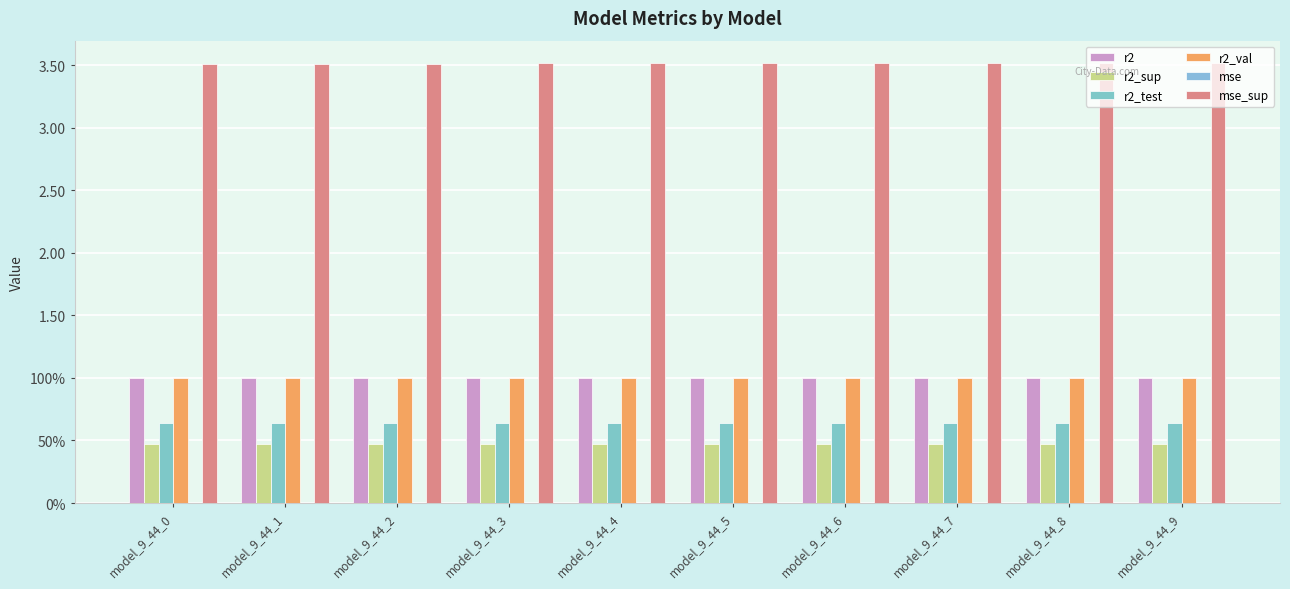

Reading right to left, what are all the values shown in this chart?

r2: model_9_44_9=1.0	model_9_44_8=1.0	model_9_44_7=1.0	model_9_44_6=1.0	model_9_44_5=1.0	model_9_44_4=1.0	model_9_44_3=1.0	model_9_44_2=1.0	model_9_44_1=1.0	model_9_44_0=1.0
r2_sup: model_9_44_9=0.5	model_9_44_8=0.5	model_9_44_7=0.5	model_9_44_6=0.5	model_9_44_5=0.5	model_9_44_4=0.5	model_9_44_3=0.5	model_9_44_2=0.5	model_9_44_1=0.5	model_9_44_0=0.5
r2_test: model_9_44_9=0.6	model_9_44_8=0.6	model_9_44_7=0.6	model_9_44_6=0.6	model_9_44_5=0.6	model_9_44_4=0.6	model_9_44_3=0.6	model_9_44_2=0.6	model_9_44_1=0.6	model_9_44_0=0.6
r2_val: model_9_44_9=1.0	model_9_44_8=1.0	model_9_44_7=1.0	model_9_44_6=1.0	model_9_44_5=1.0	model_9_44_4=1.0	model_9_44_3=1.0	model_9_44_2=1.0	model_9_44_1=1.0	model_9_44_0=1.0
mse: model_9_44_9=0.0	model_9_44_8=0.0	model_9_44_7=0.0	model_9_44_6=0.0	model_9_44_5=0.0	model_9_44_4=0.0	model_9_44_3=0.0	model_9_44_2=0.0	model_9_44_1=0.0	model_9_44_0=0.0
mse_sup: model_9_44_9=3.5	model_9_44_8=3.5	model_9_44_7=3.5	model_9_44_6=3.5	model_9_44_5=3.5	model_9_44_4=3.5	model_9_44_3=3.5	model_9_44_2=3.5	model_9_44_1=3.5	model_9_44_0=3.5